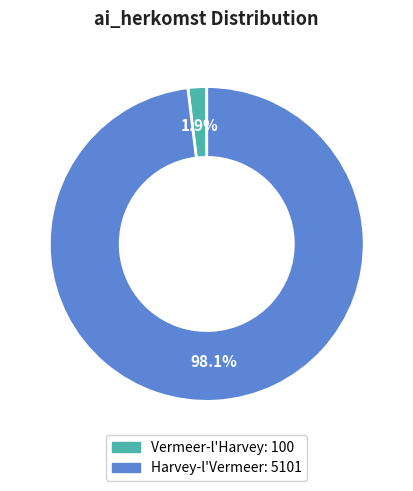

Which category has the biggest portion of the pie?

Harvey-l'Vermeer